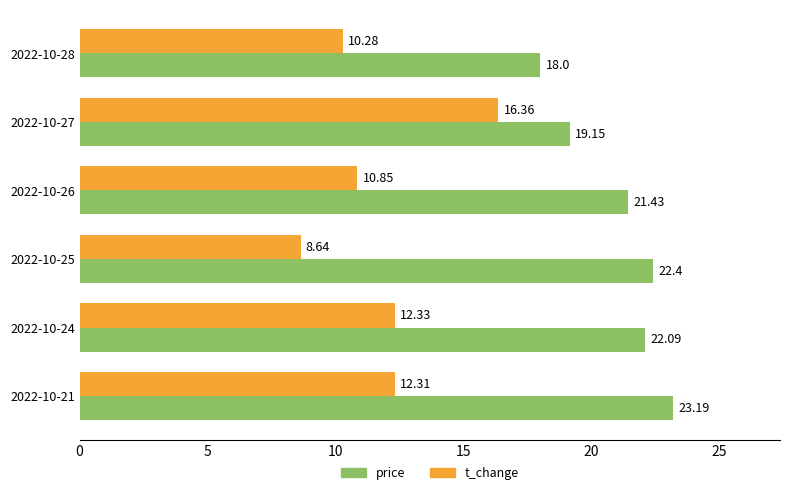

List the labels in order of price value, largest first.

2022-10-21, 2022-10-25, 2022-10-24, 2022-10-26, 2022-10-27, 2022-10-28